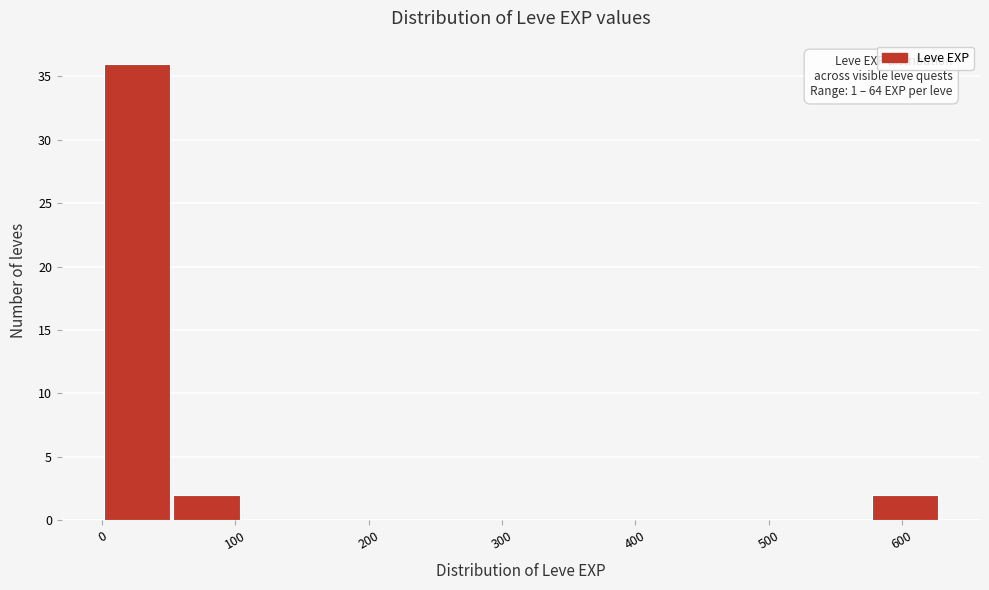

Over which range of the x-axis is the bar tallest?

0 to 50